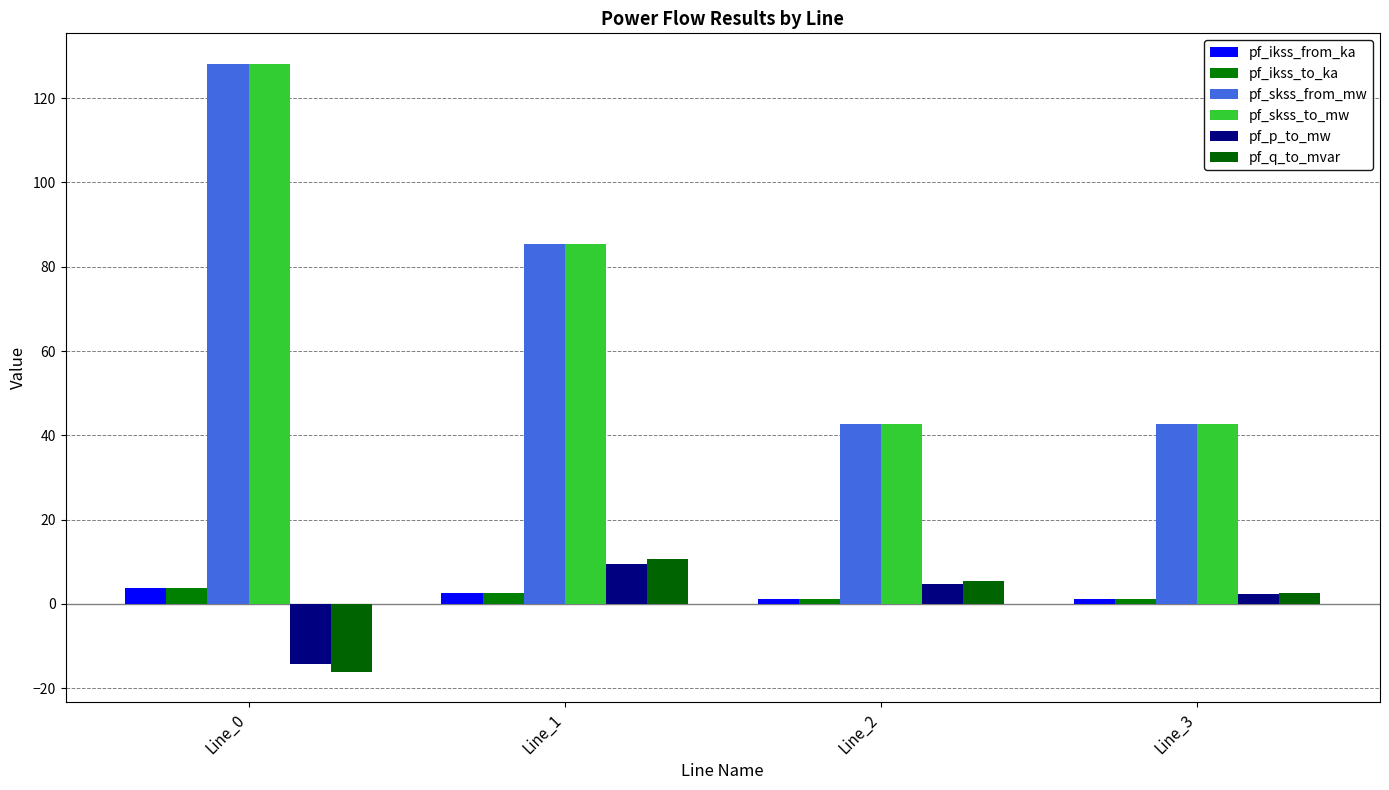

What is the minimum value for pf_p_to_mw?

-14.2